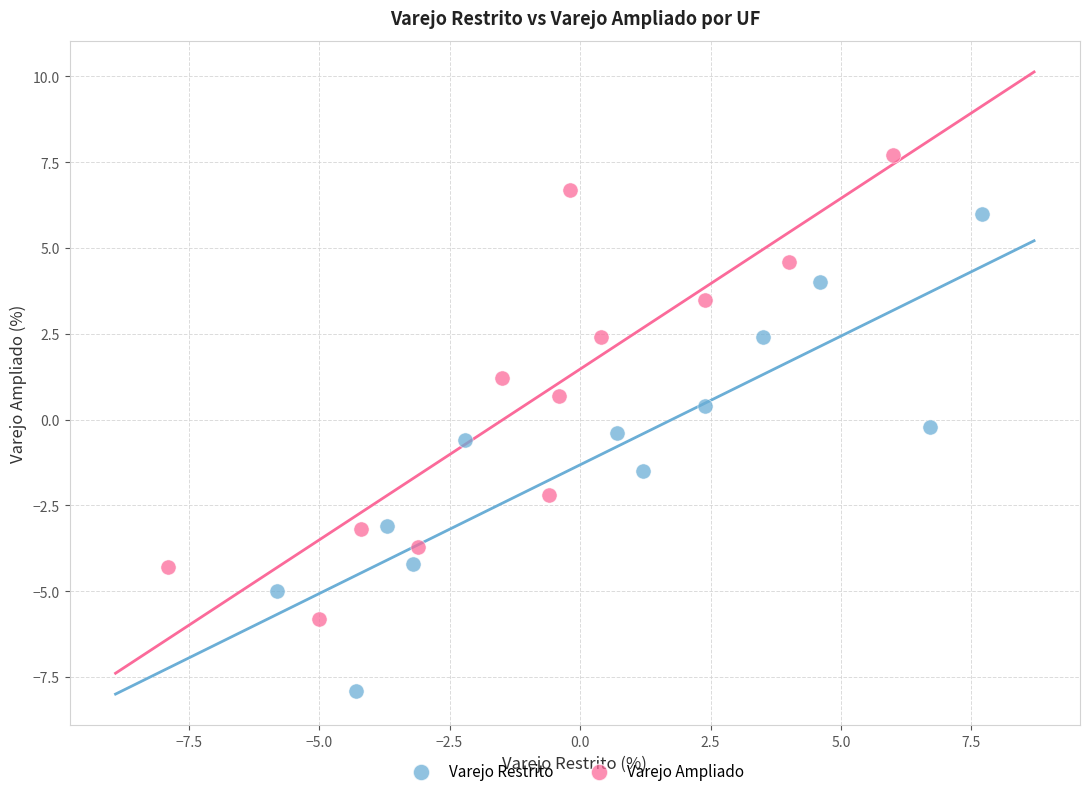

What are all the series names shown in the legend?

Varejo Restrito, Varejo Ampliado